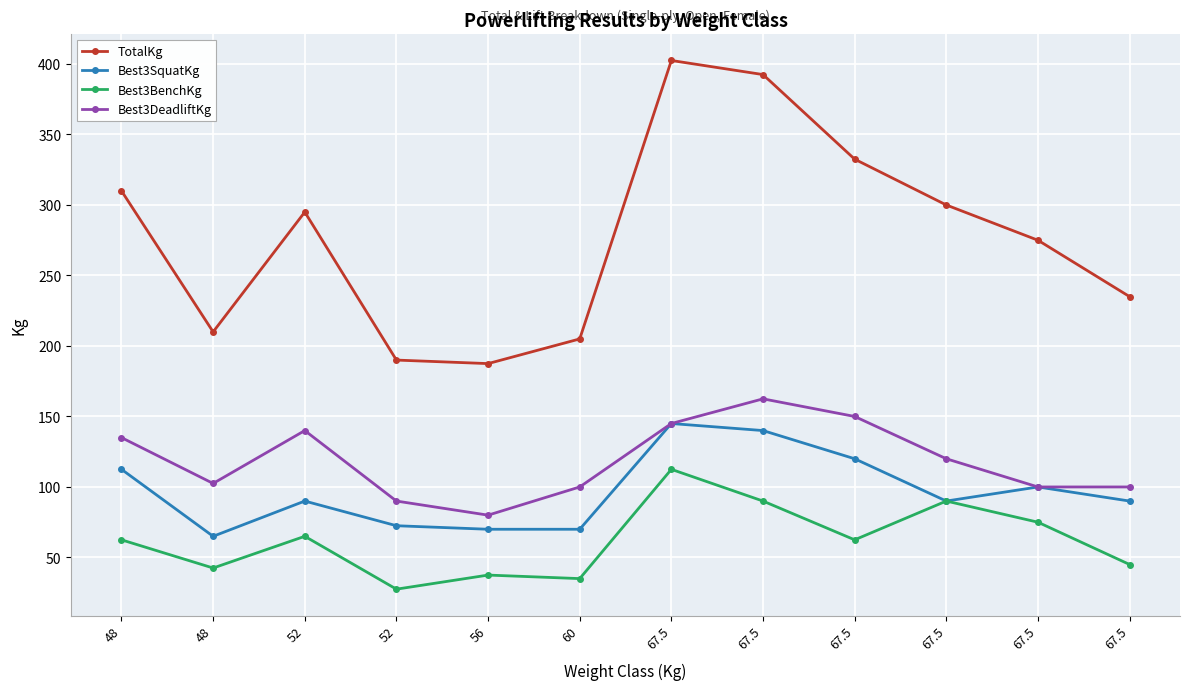

Is it true that TotalKg equals 310.0 at 48?

True